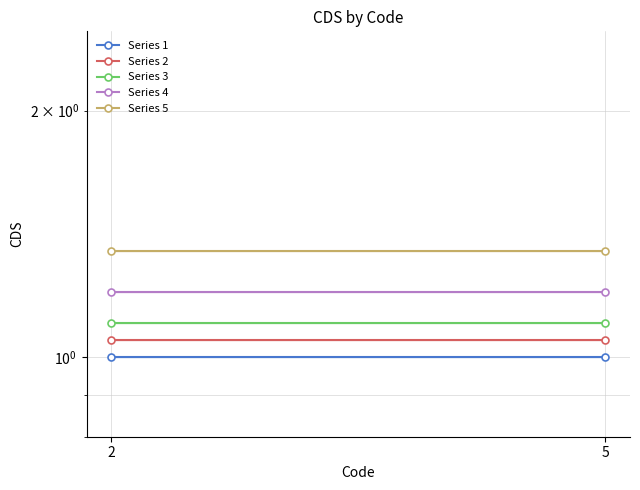

At which category is the sum across all series the highest?

2